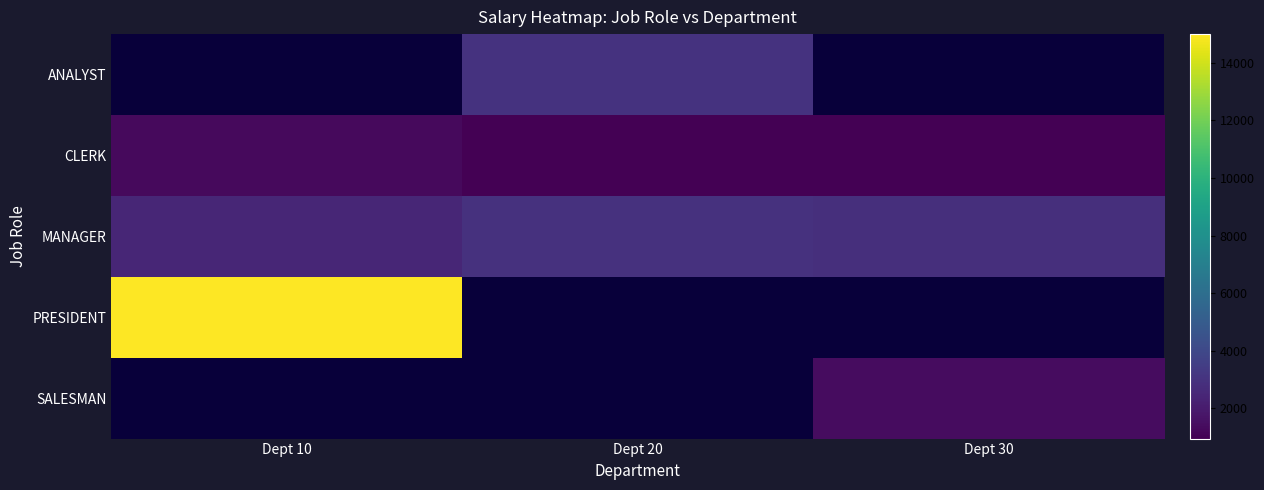

Which has a higher value, Dept 30 or Dept 20?

Dept 20